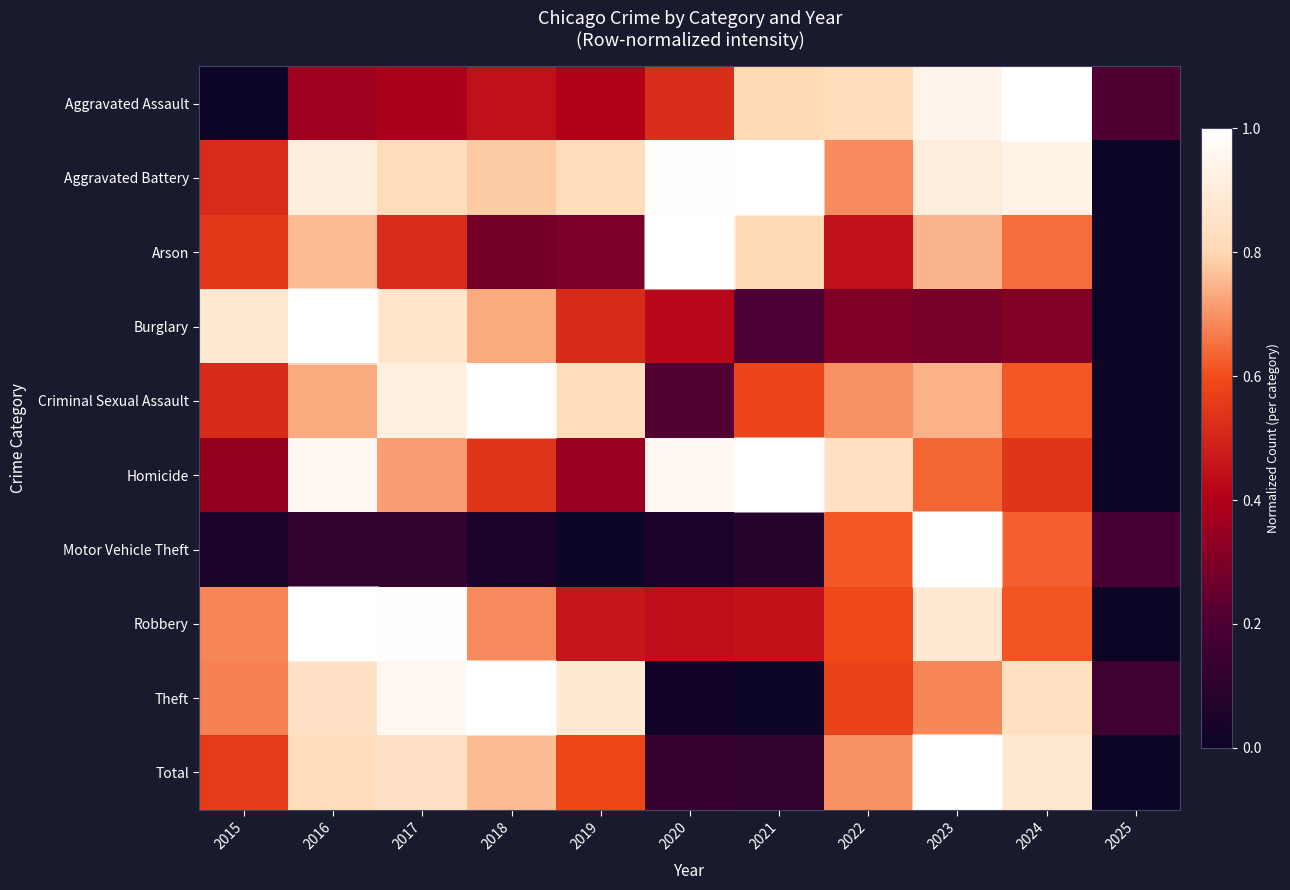

How many data points does each series have?

11